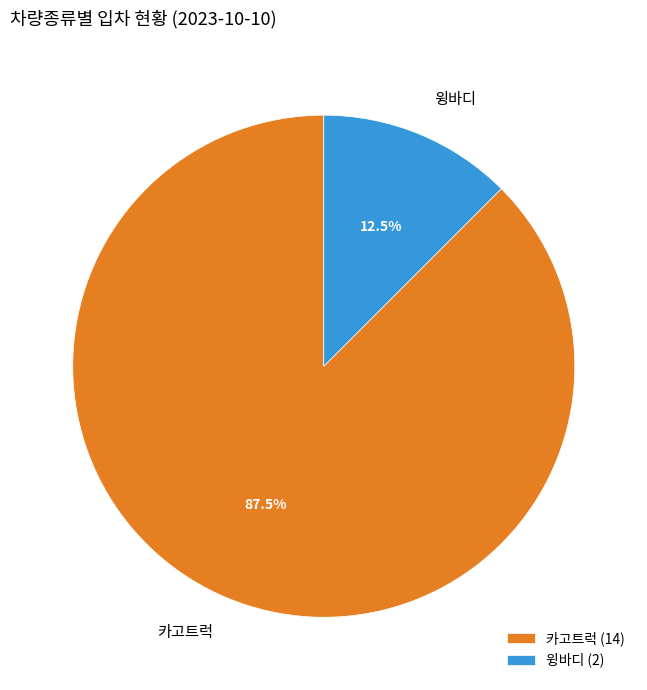

Which has a higher value, 카고트럭 or 윙바디?

카고트럭